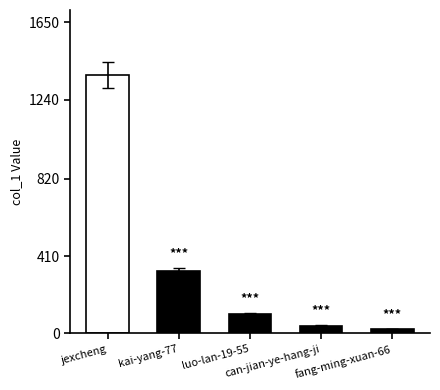

How many data points are less than 103?

2